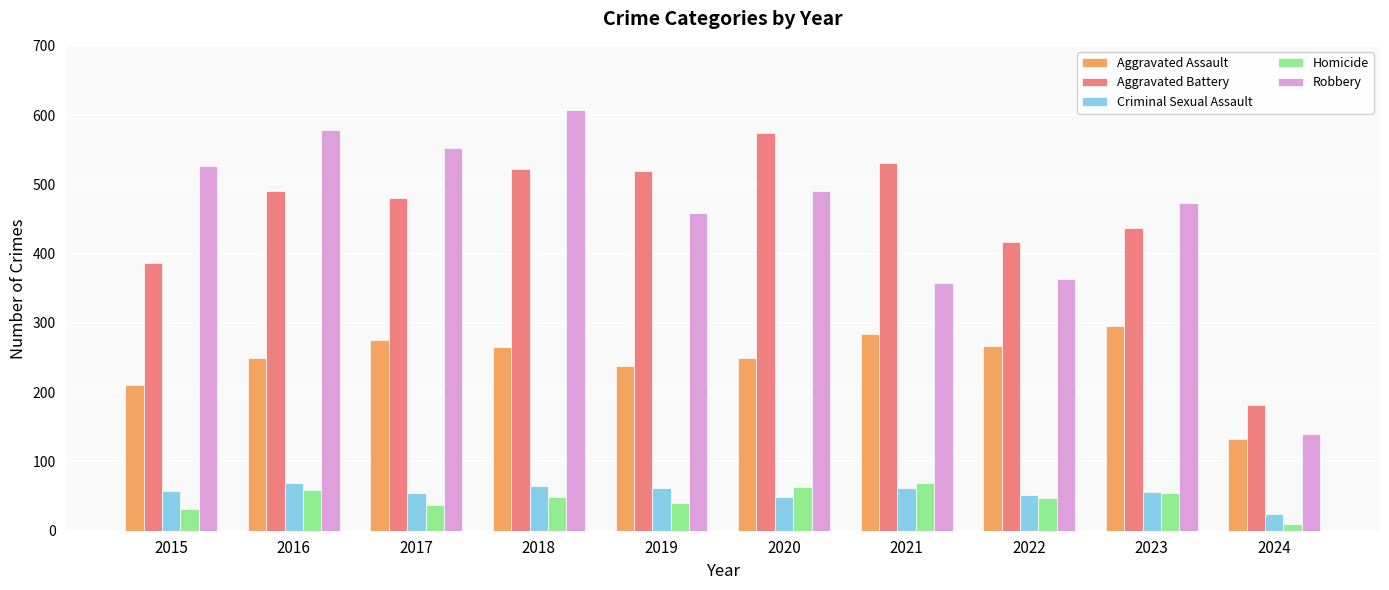

Read the Aggravated Assault value at 2018.

265